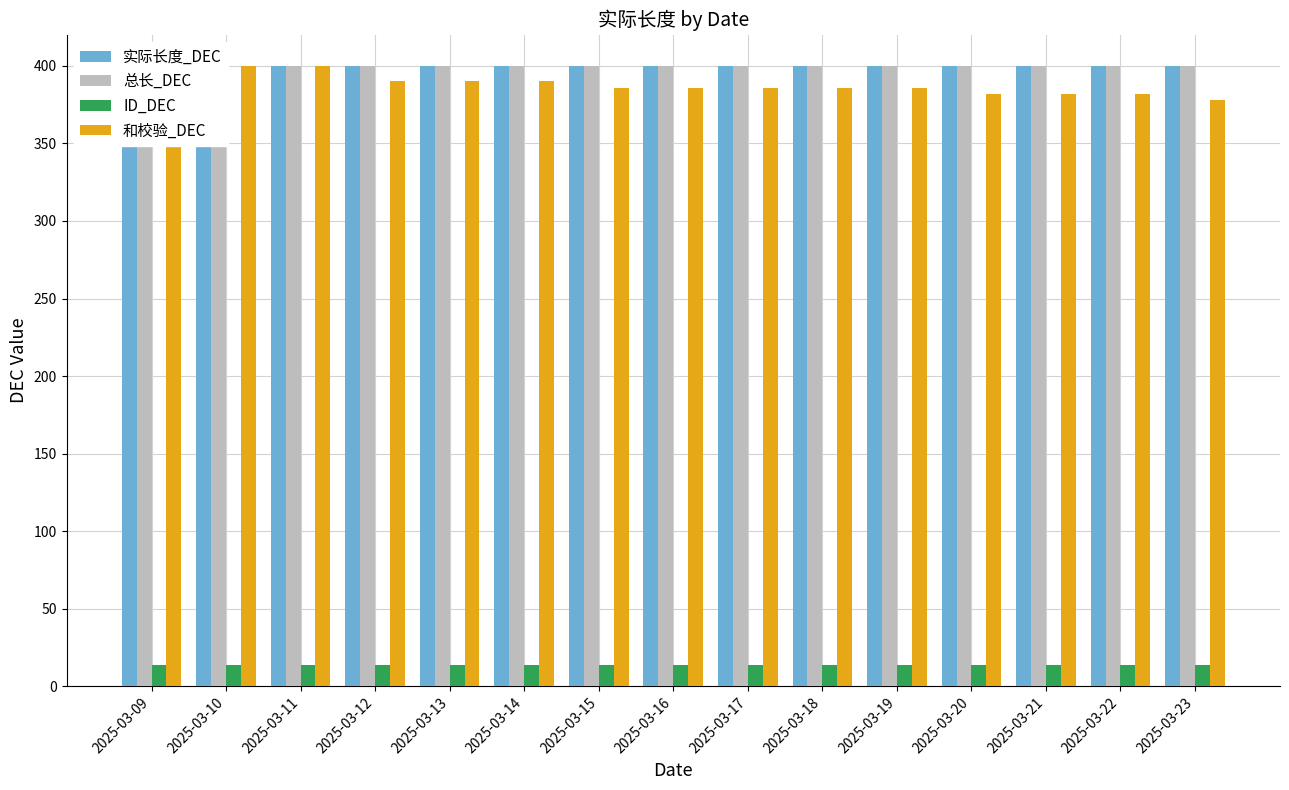

Is it true that 实际长度_DEC equals 400 at 2025-03-23?

True